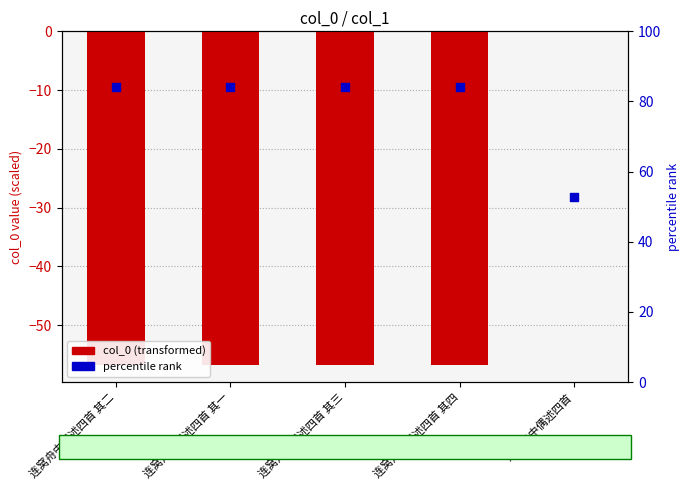

What is the total value across all series at 连窝舟中偶述四首 其一?

27.3